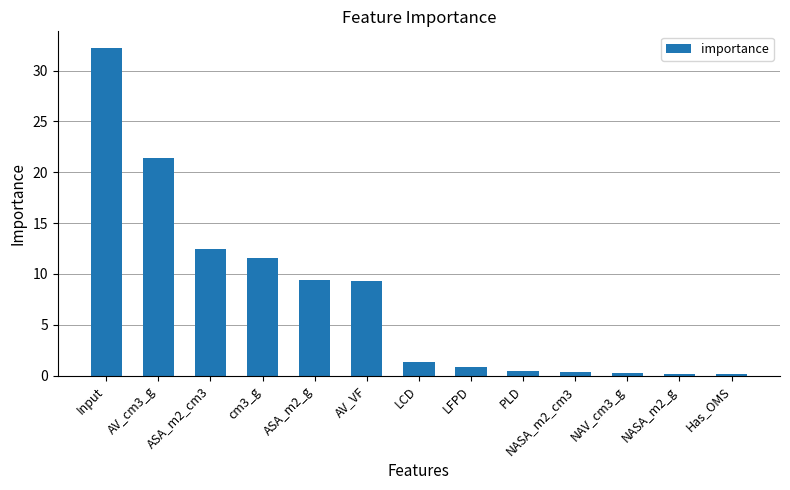

What is the difference between the maximum and minimum values?

32.1